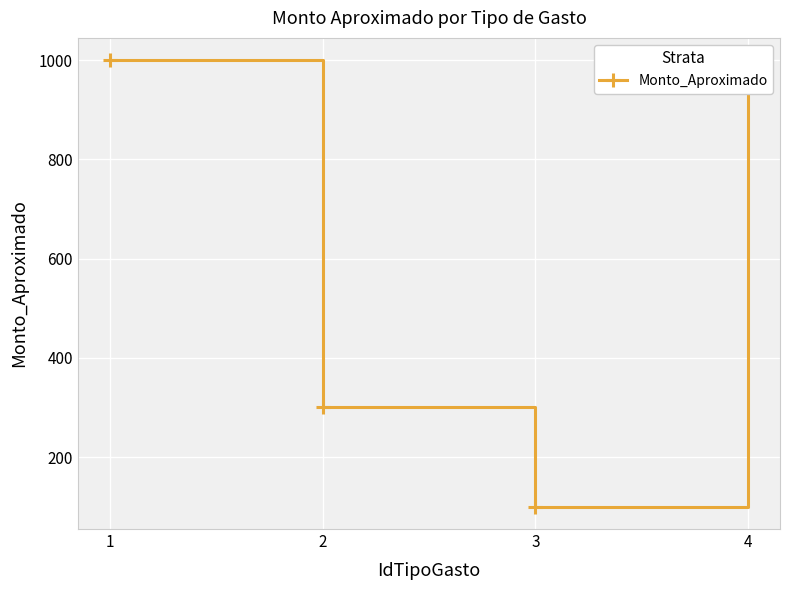

What is the difference between the maximum and second lowest values?

700